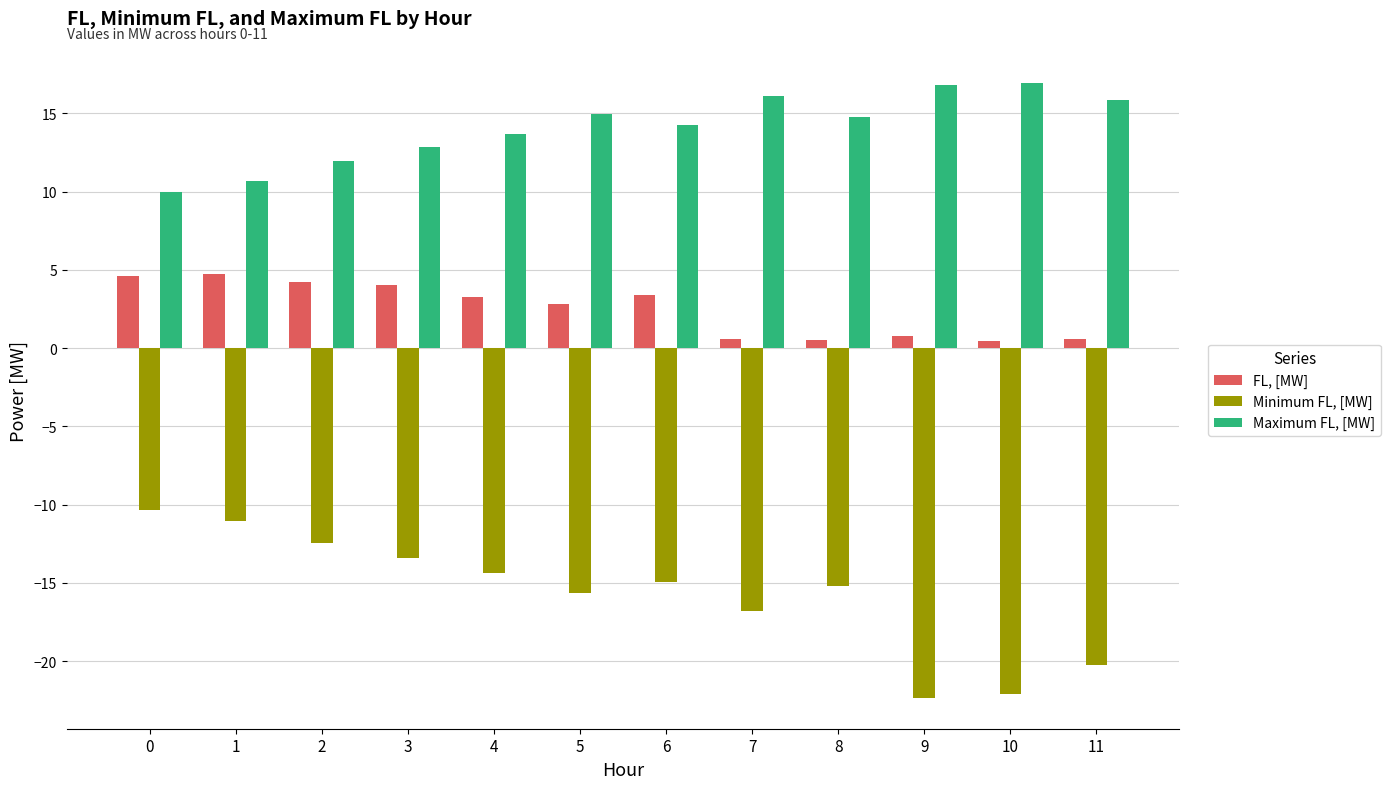

What is the approximate value of Minimum FL, [MW] at 11?

-20.2